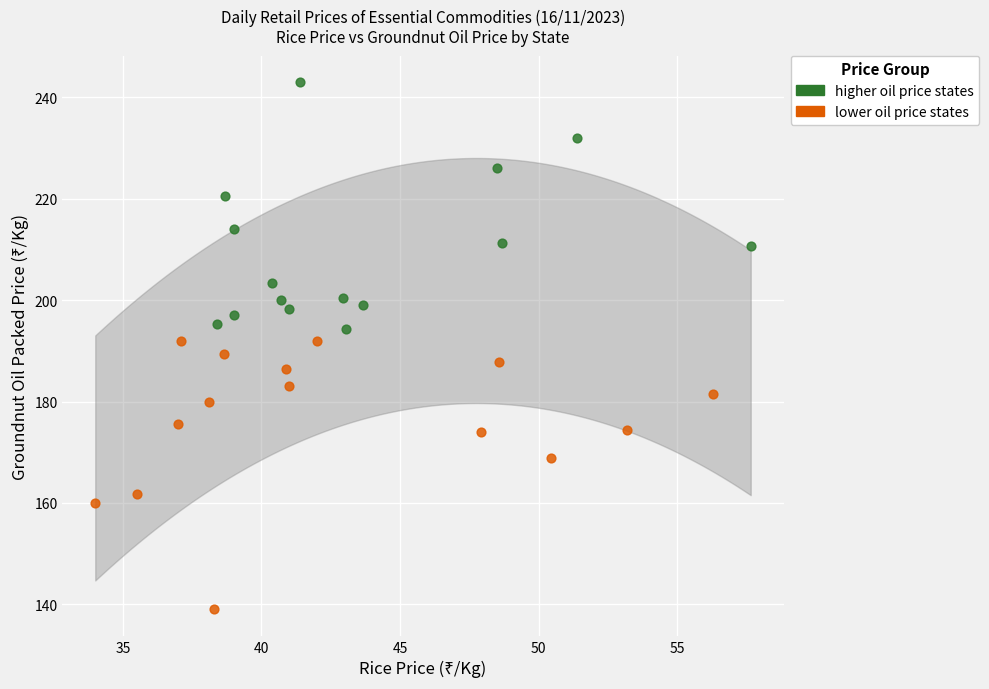

Which series contains the lowest Y value?

lower oil price states